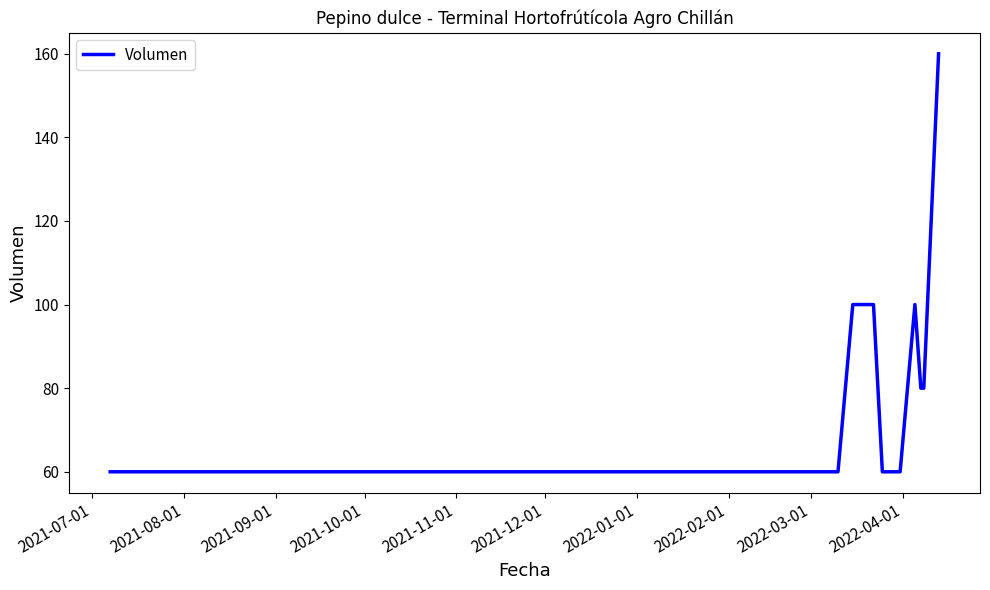

What is the minimum value shown in the chart?

60